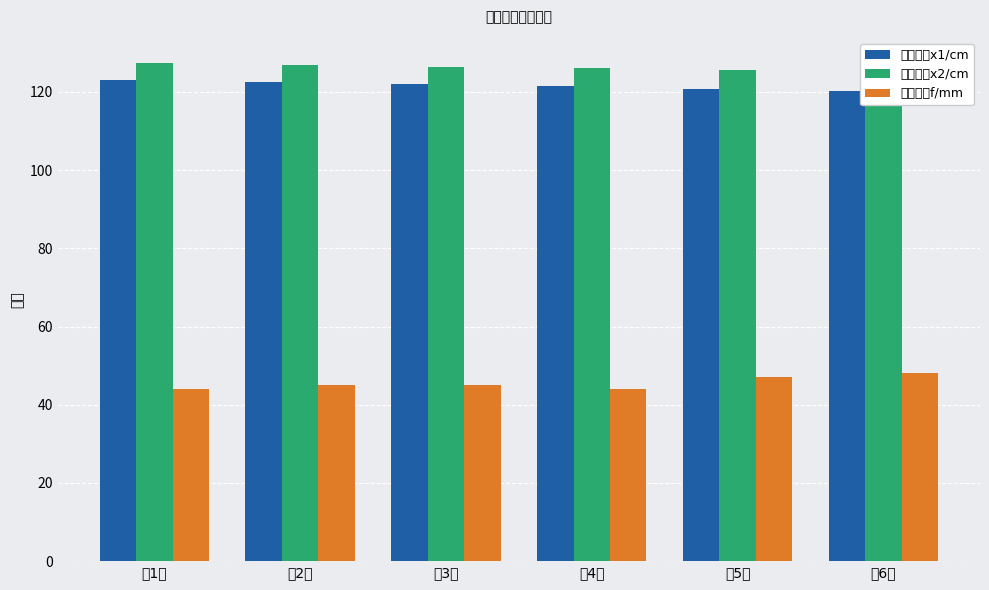

Is it true that 透镜焦距f/mm equals 64.6 at 第5次?

False